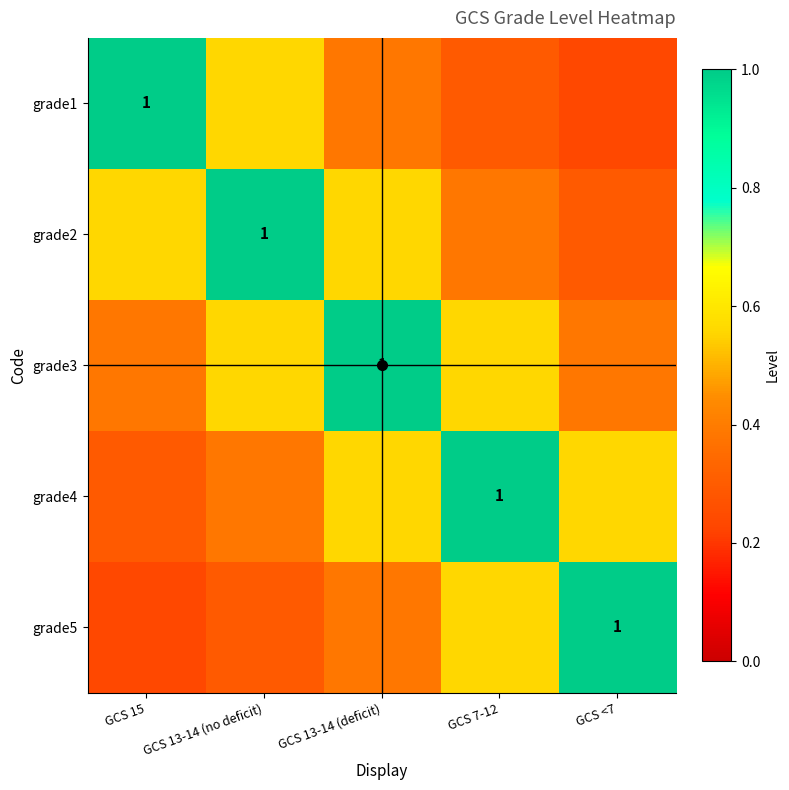

What is the minimum value for grade5?

0.2